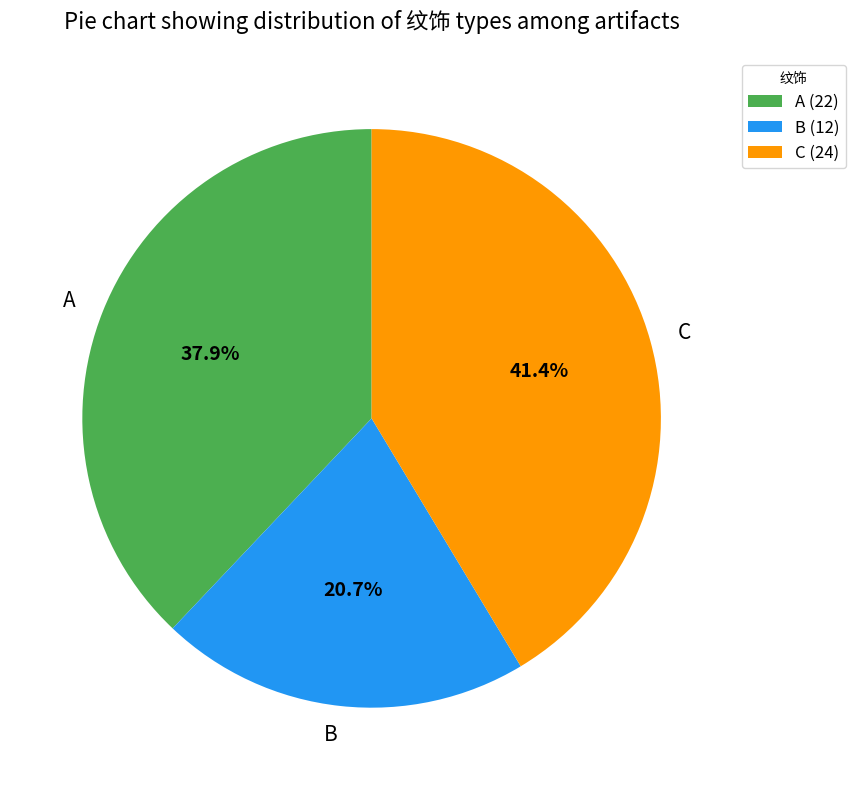

Between B and C, which is larger?

C